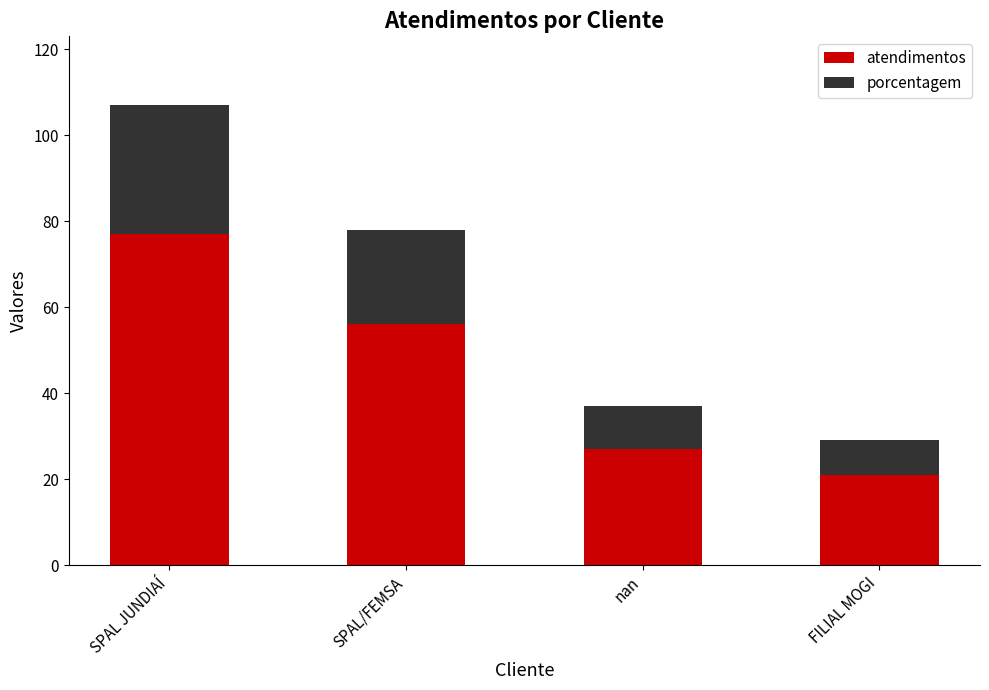

What is the total value across all series at FILIAL MOGI?

29